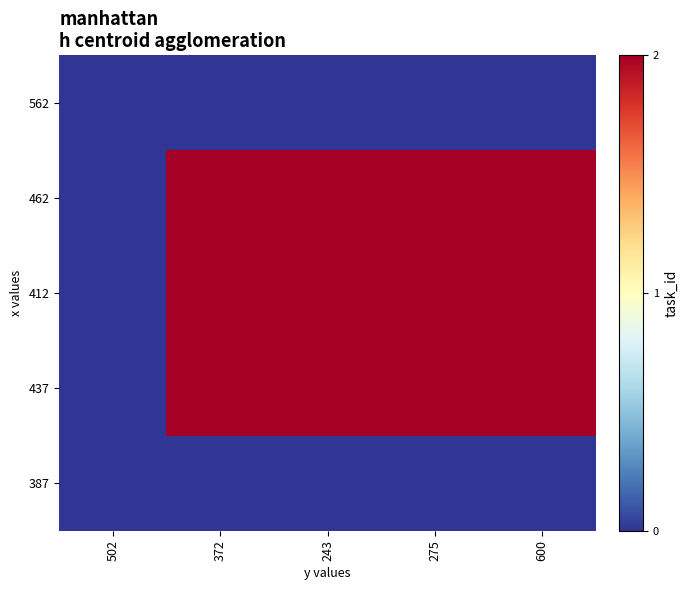

Reading right to left, what are all the values shown in this chart?

562: 600=0	275=0	243=0	372=0	502=0
462: 600=2	275=2	243=2	372=2	502=0
412: 600=2	275=2	243=2	372=2	502=0
437: 600=2	275=2	243=2	372=2	502=0
387: 600=0	275=0	243=0	372=0	502=0